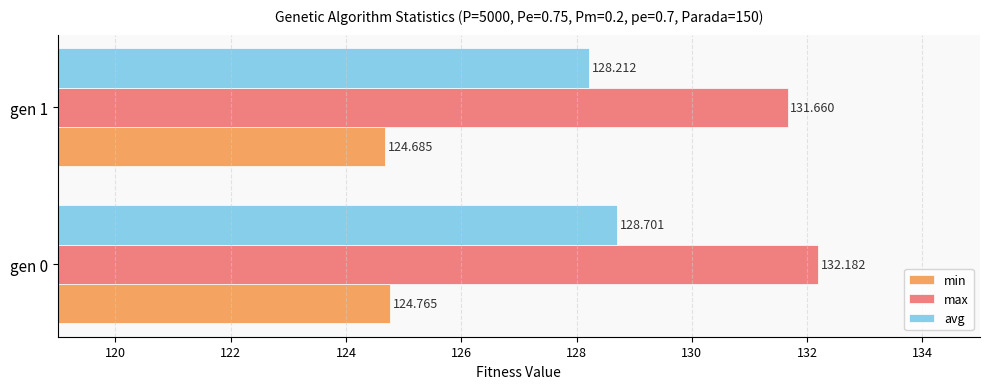

How many data points in max are above 132?

1